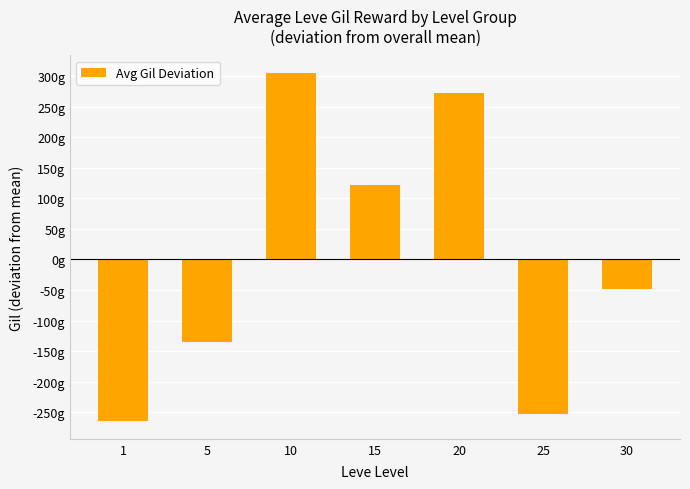

Are the bars horizontal?

No